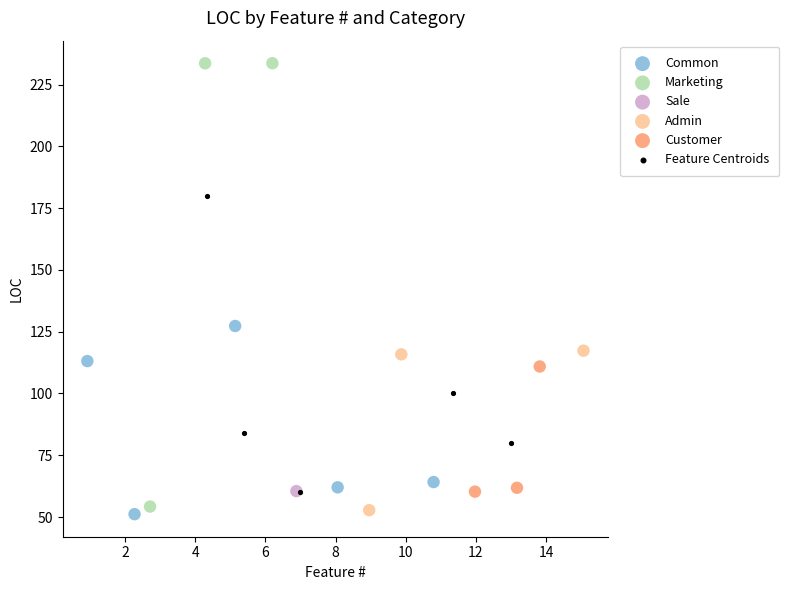

What are all the series names shown in the legend?

Common, Marketing, Sale, Admin, Customer, Feature Centroids